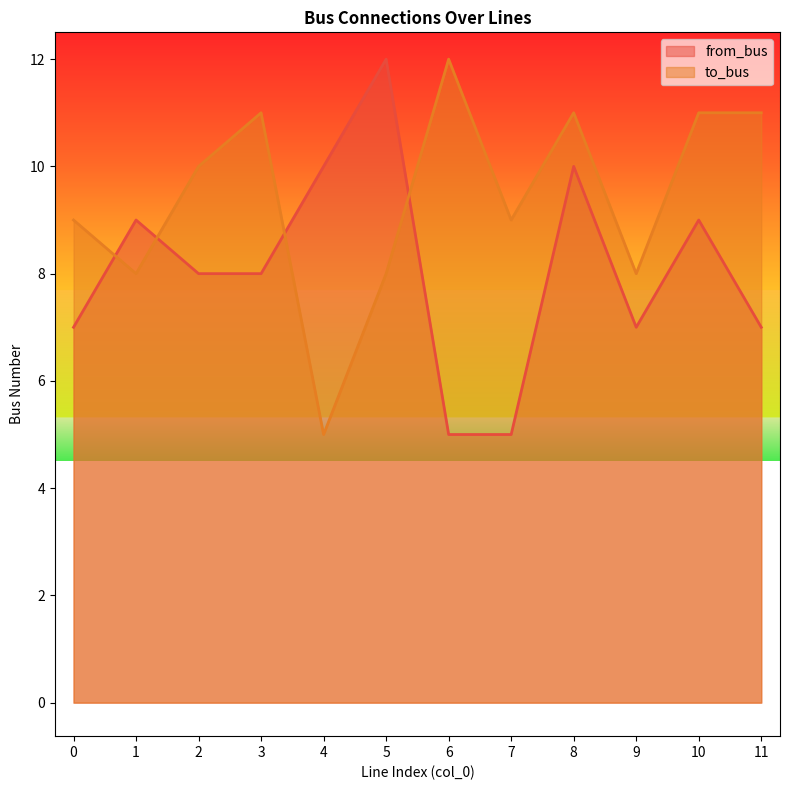

Reading right to left, what are all the values shown in this chart?

from_bus: 11=7	10=9	9=7	8=10	7=5	6=5	5=12	4=10	3=8	2=8	1=9	0=7
to_bus: 11=11	10=11	9=8	8=11	7=9	6=12	5=8	4=5	3=11	2=10	1=8	0=9